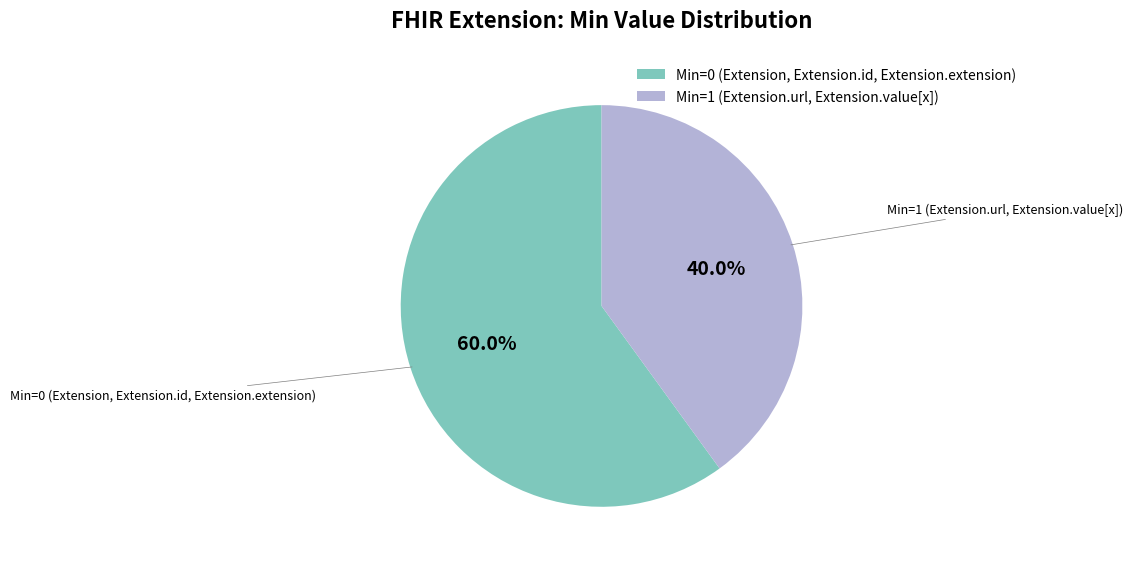

Which slice represents more than half of the pie?

Min=0 (Extension, Extension.id, Extension.extension)